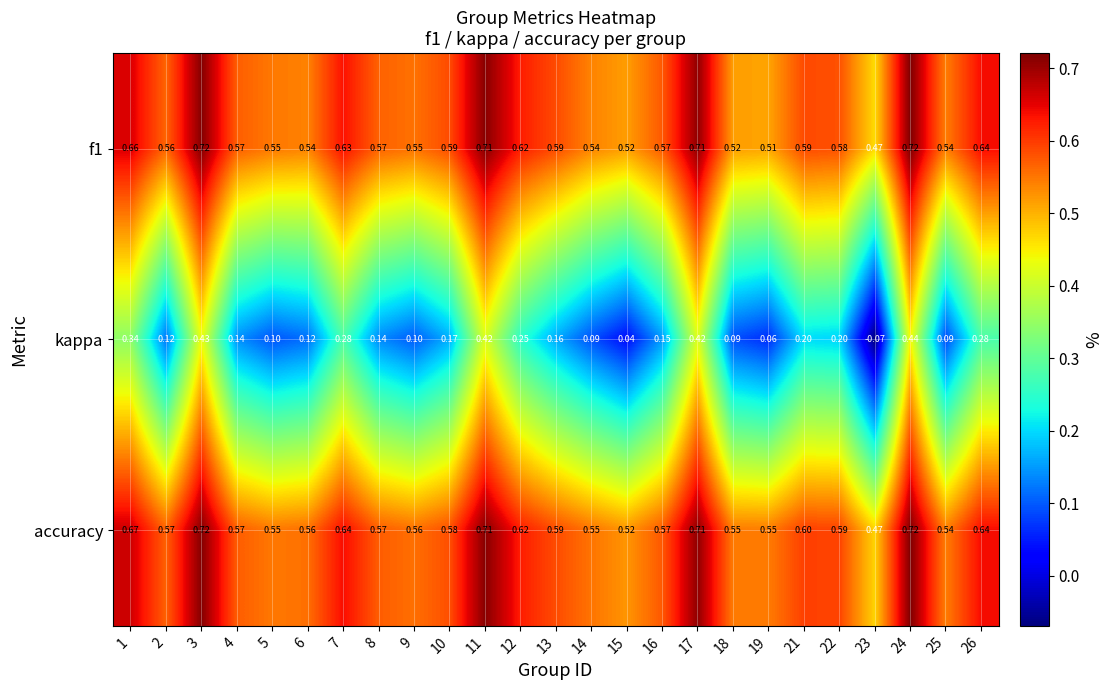

Count the number of categories in the chart.

25